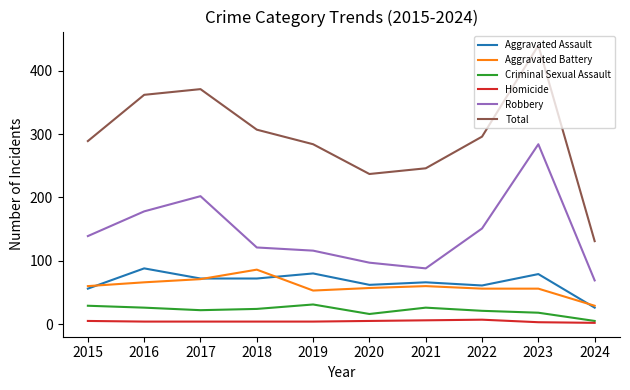

True or false: Aggravated Battery and Homicide cross at least once.

False